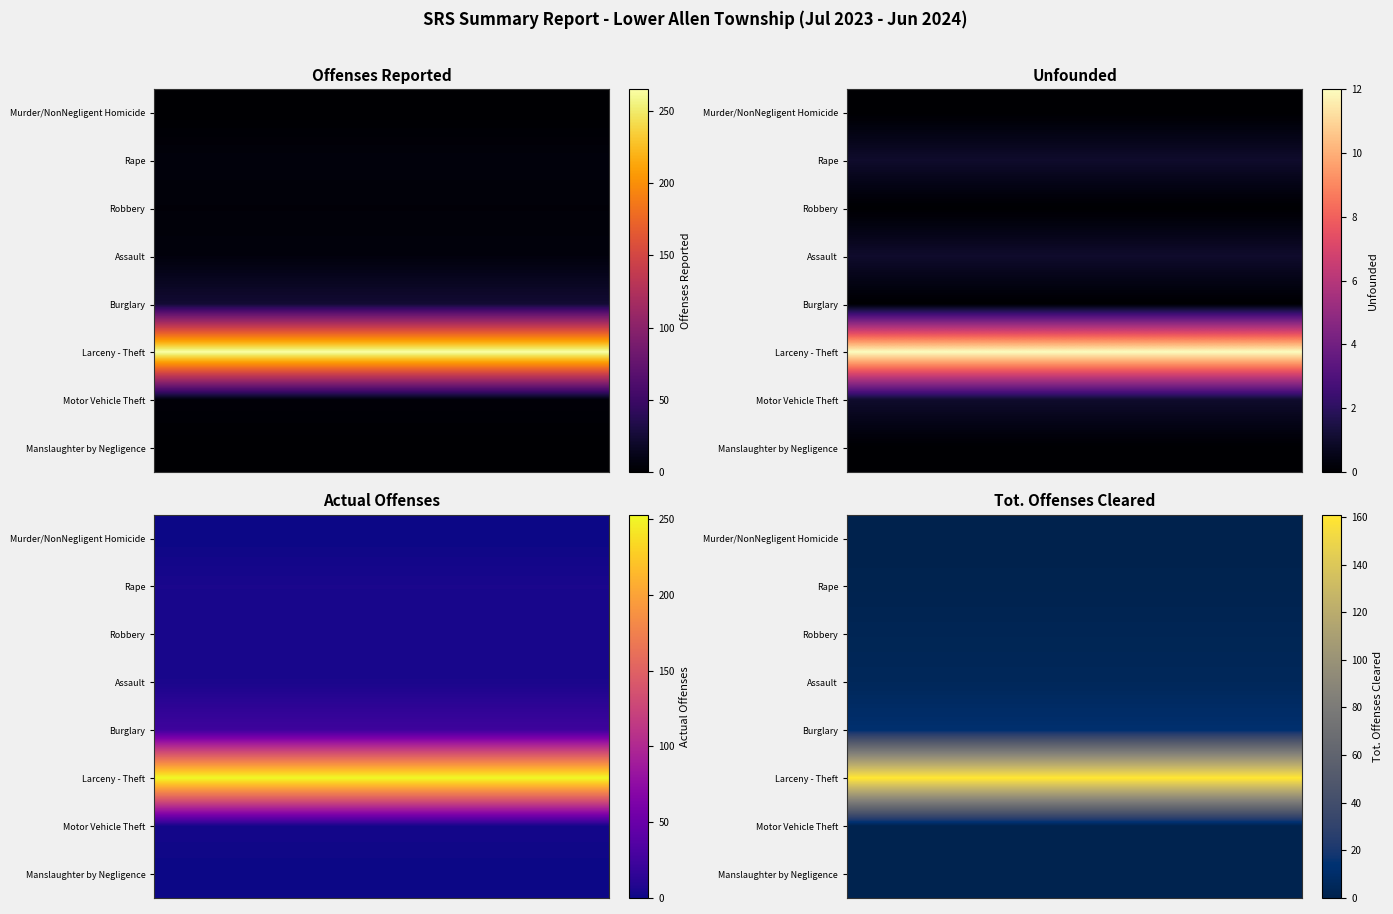

Rank the series by their maximum value, from lowest to highest.

Murder/NonNegligent Homicide, Rape, Motor Vehicle Theft, Manslaughter by Negligence, Robbery, Assault, Burglary, Larceny - Theft